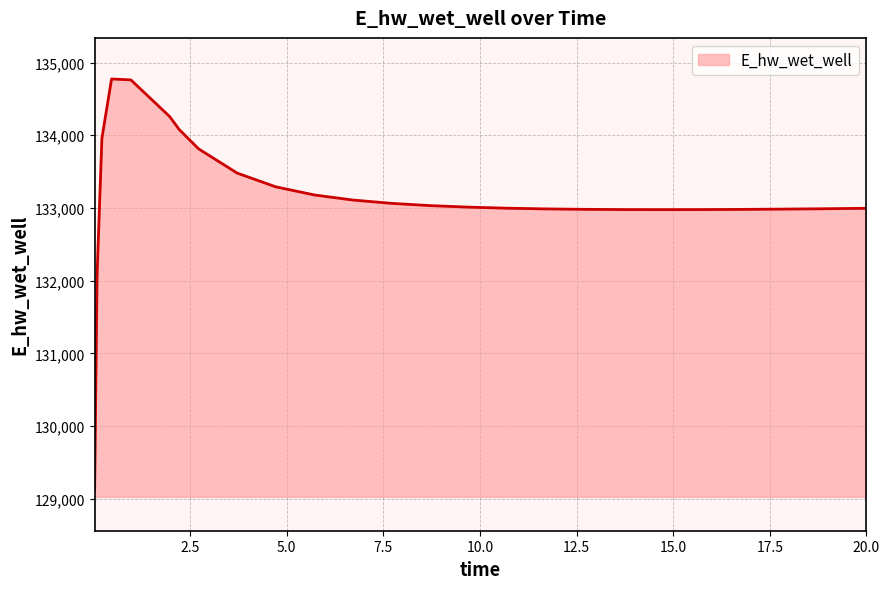

What is the difference between the maximum and minimum values?

5649.6